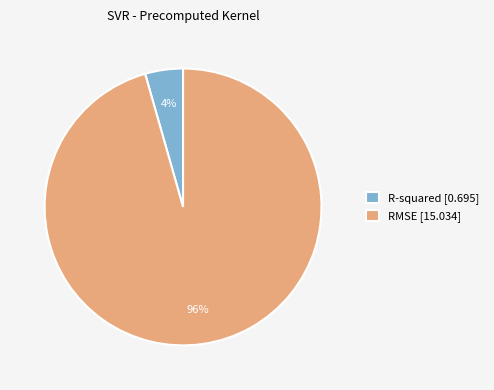

The RMSE slice represents 96% of the pie. True or false?

True